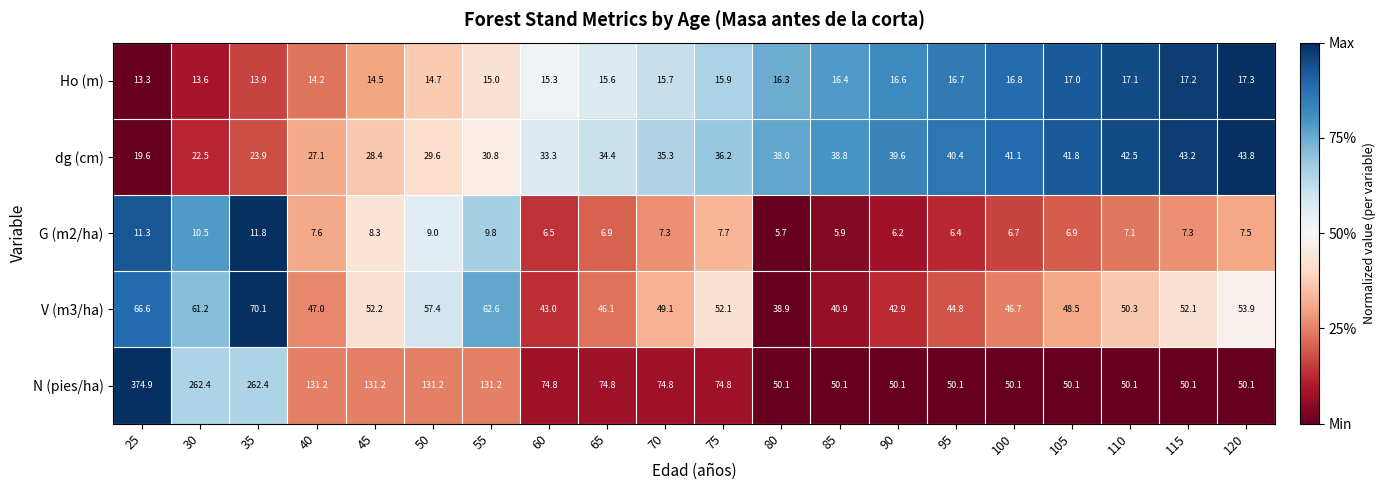

What is the greatest value displayed?

374.9